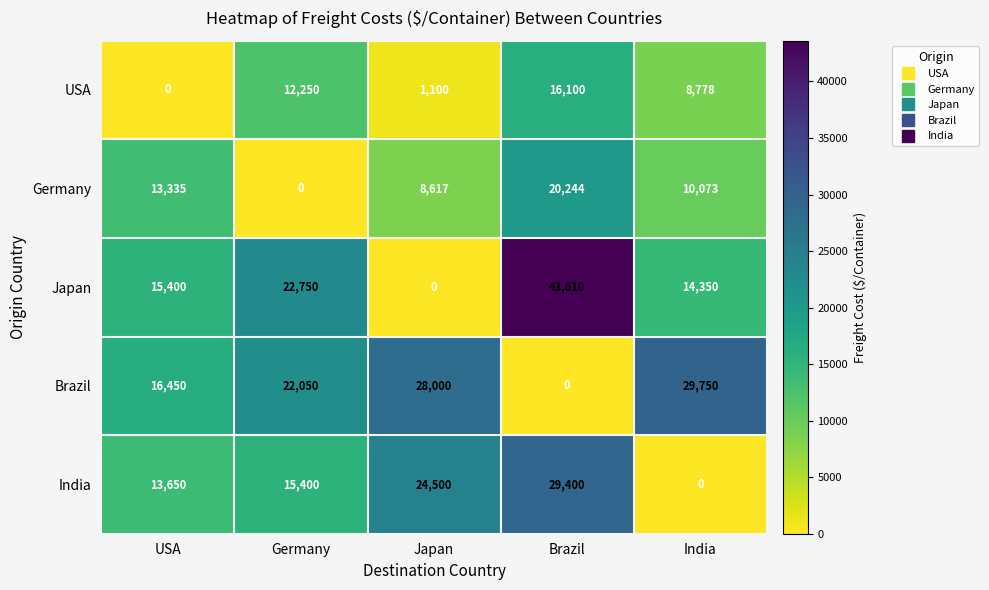

Rank the series by their maximum value, from highest to lowest.

Japan, Brazil, India, Germany, USA